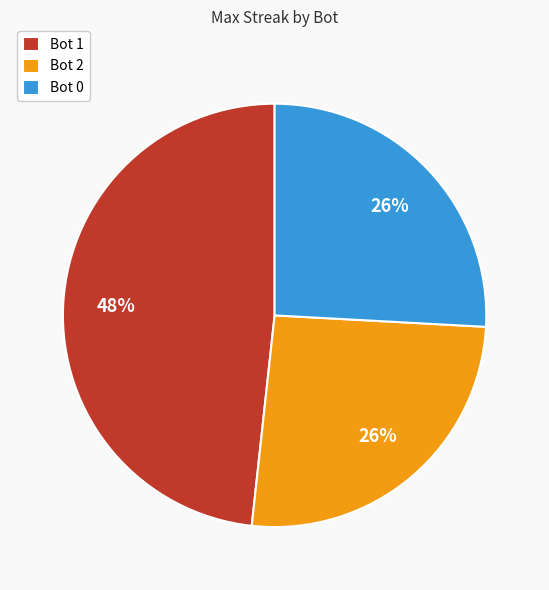

Approximately how many times larger is the value at Bot 2 compared to Bot 1?

0.5